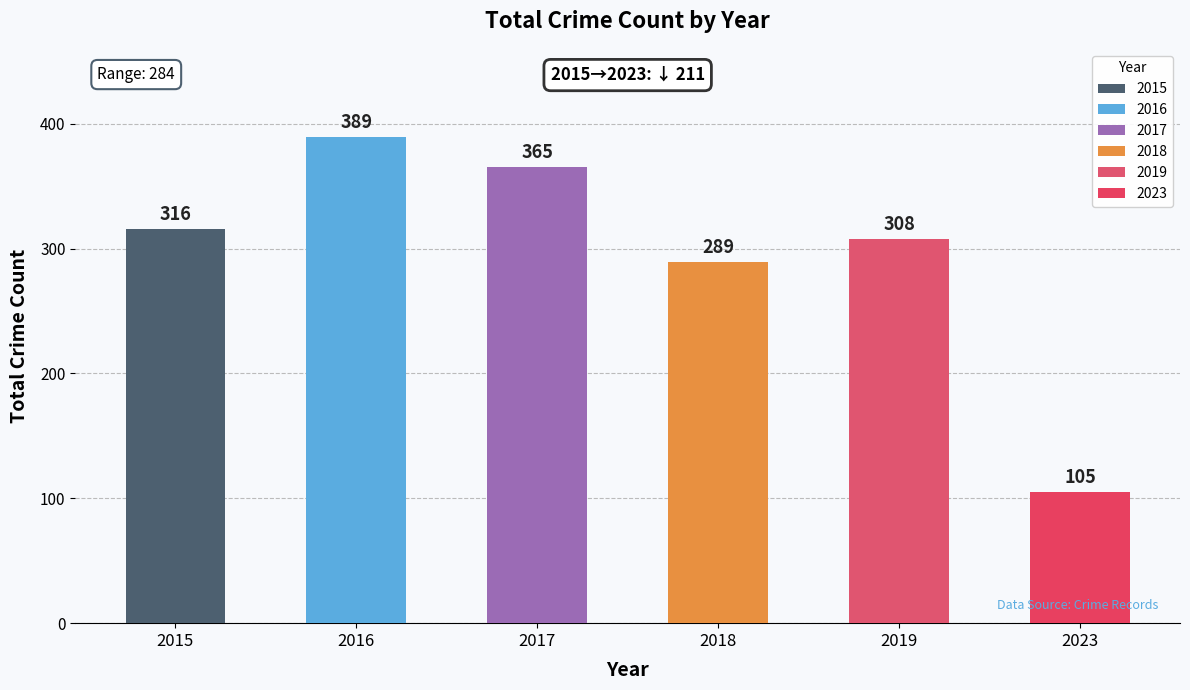

Does the chart contain stacked bars?

No